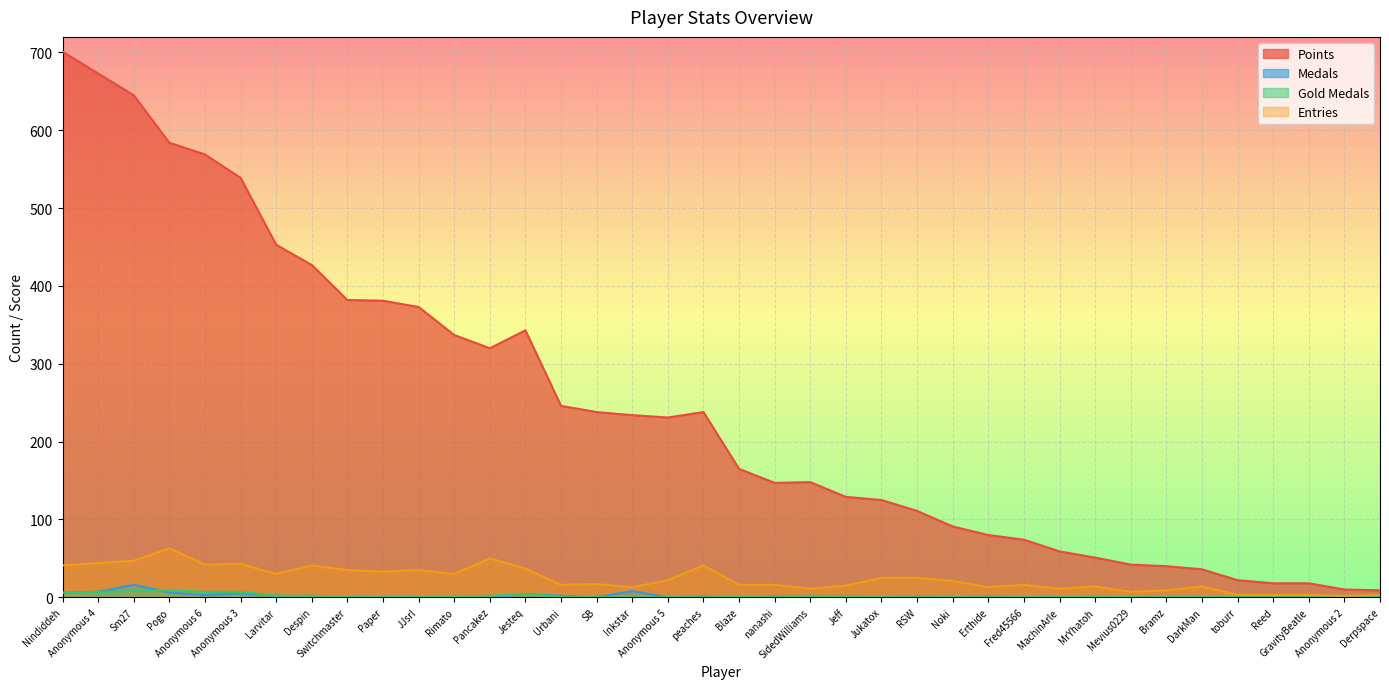

Which series changed the most between Noki and DarkMan?

Points